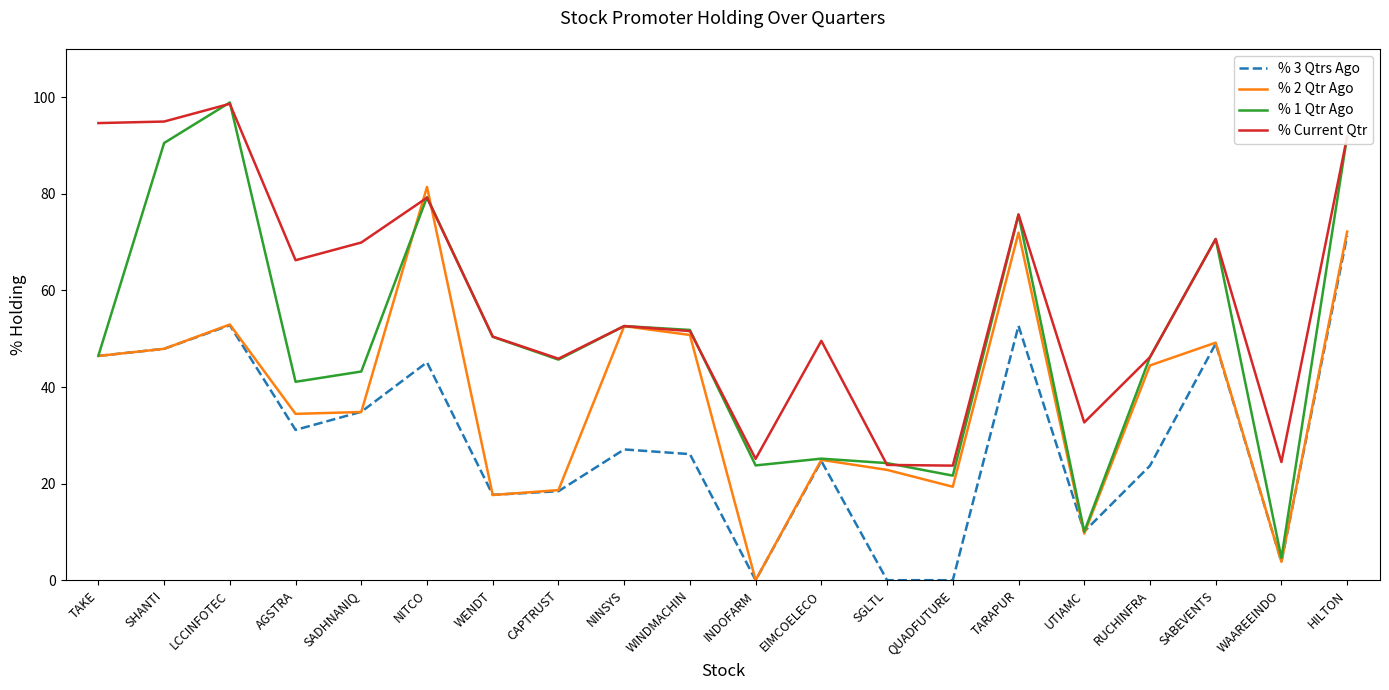

Where is % Current Qtr nearest to the value 61?

AGSTRA